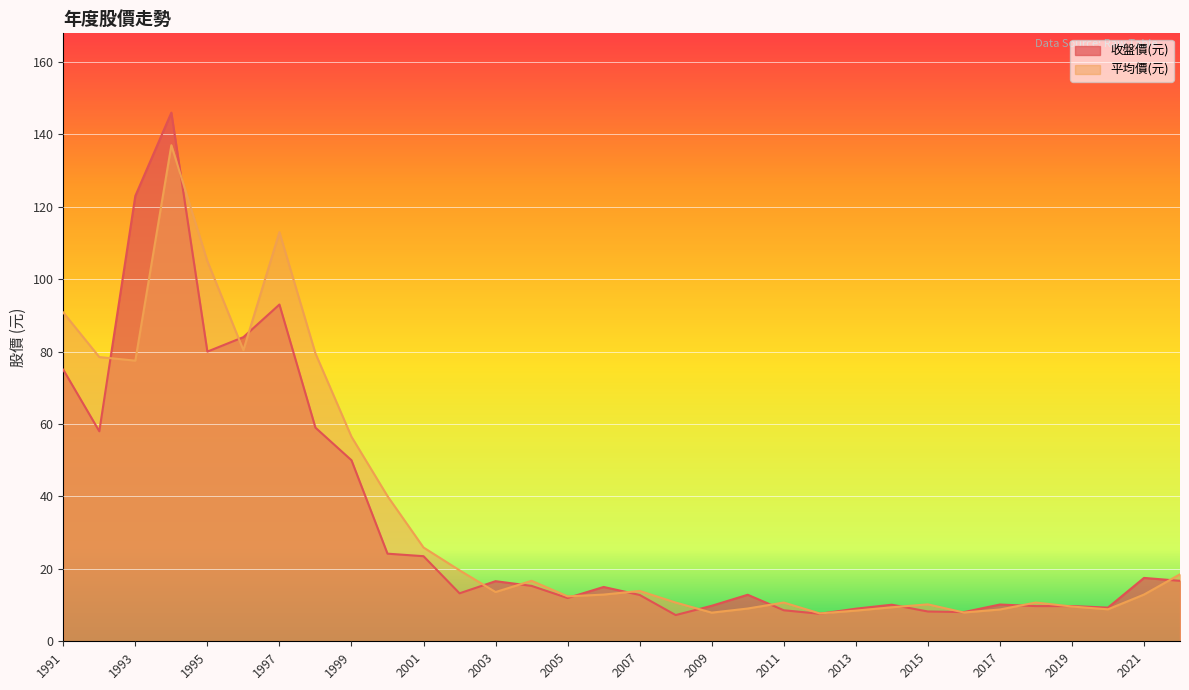

Which label corresponds to the largest value in the chart?

1994